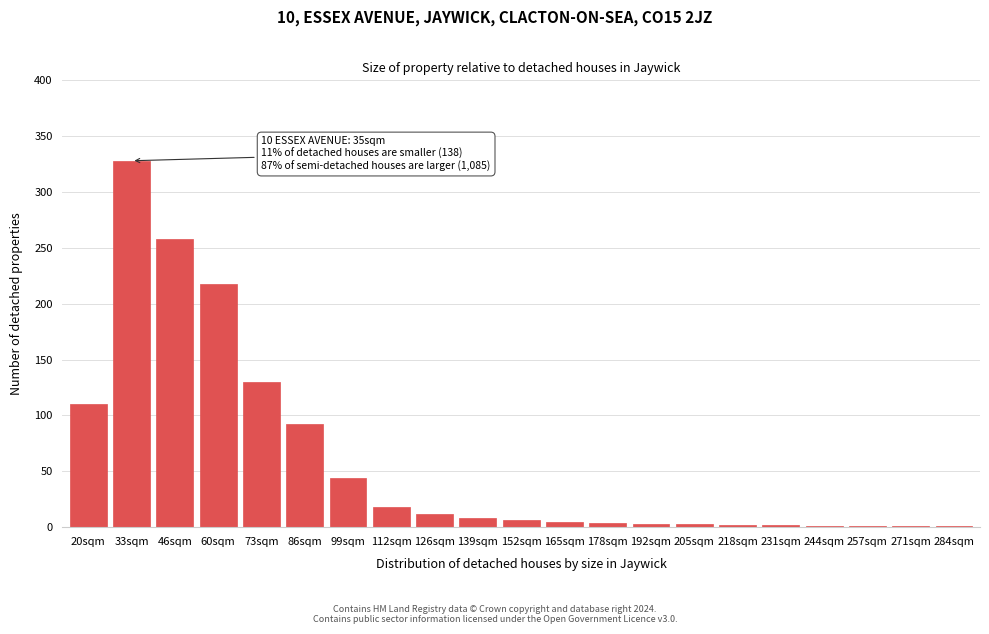

Read the value at 139sqm.

8